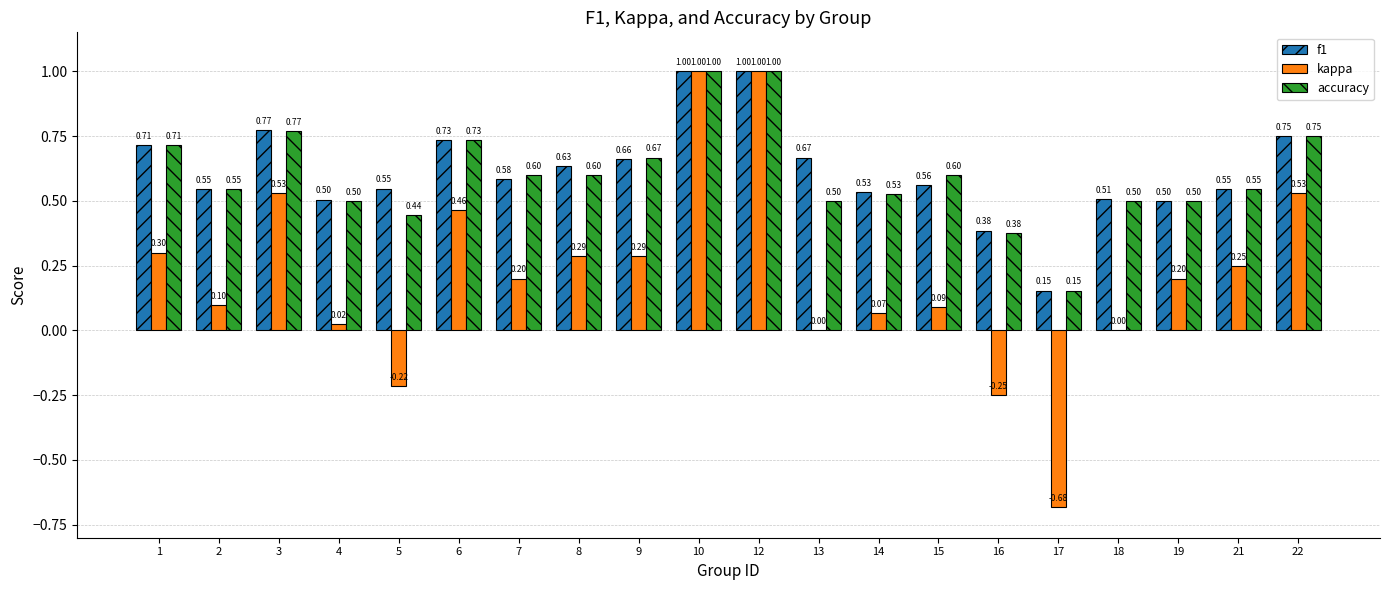

How many data points does each series have?

20